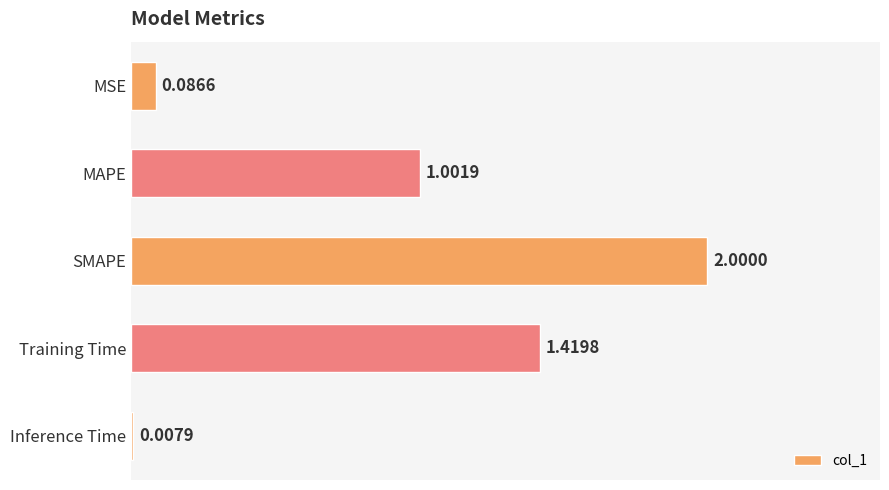

At which category does the chart reach its minimum across all series?

Inference Time